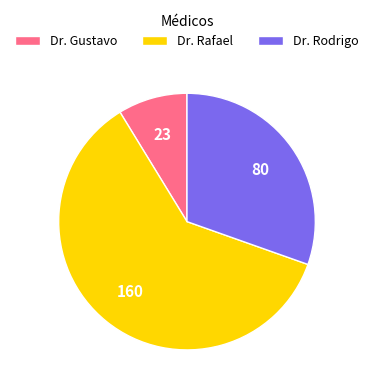

What is the largest slice in the pie chart?

Dr. Rafael